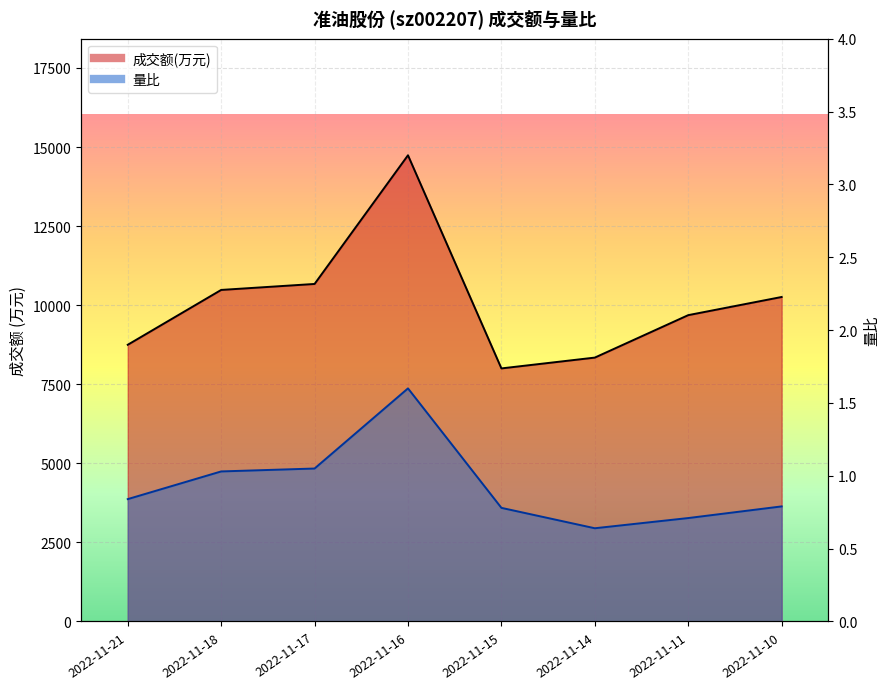

True or false: 量比 and 成交额(万元) cross at least once.

False